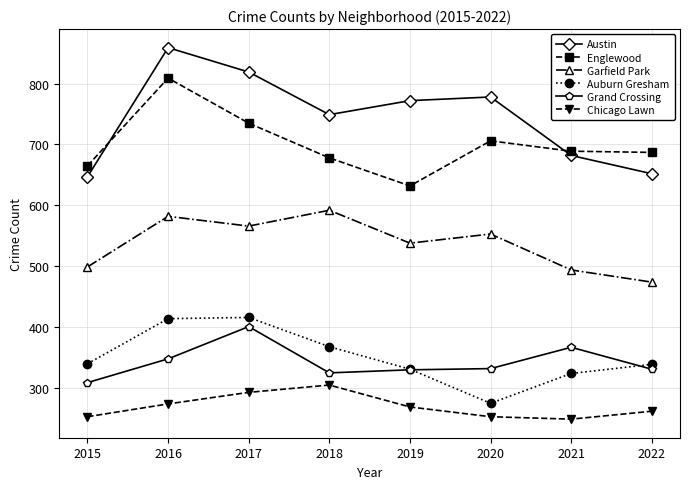

What is the total value across all series at 2015?

2713